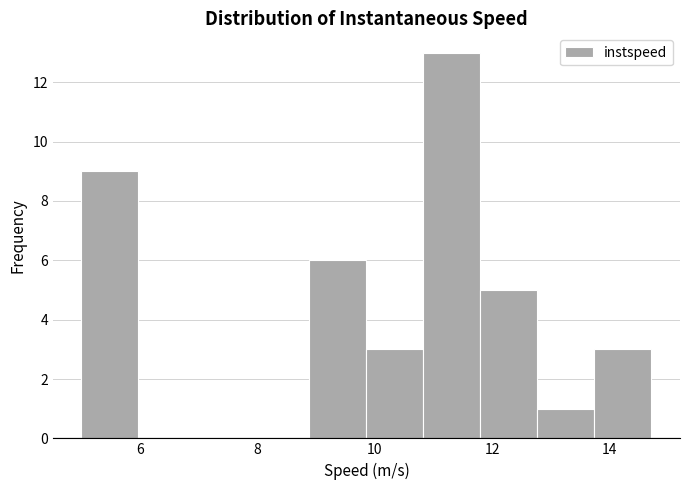

How tall is the bar that spans 5.0 to 6.0 on the x-axis? Neither the bar edges nor the heights are printed on the chart, so give them approximately, as read against the axes.

9